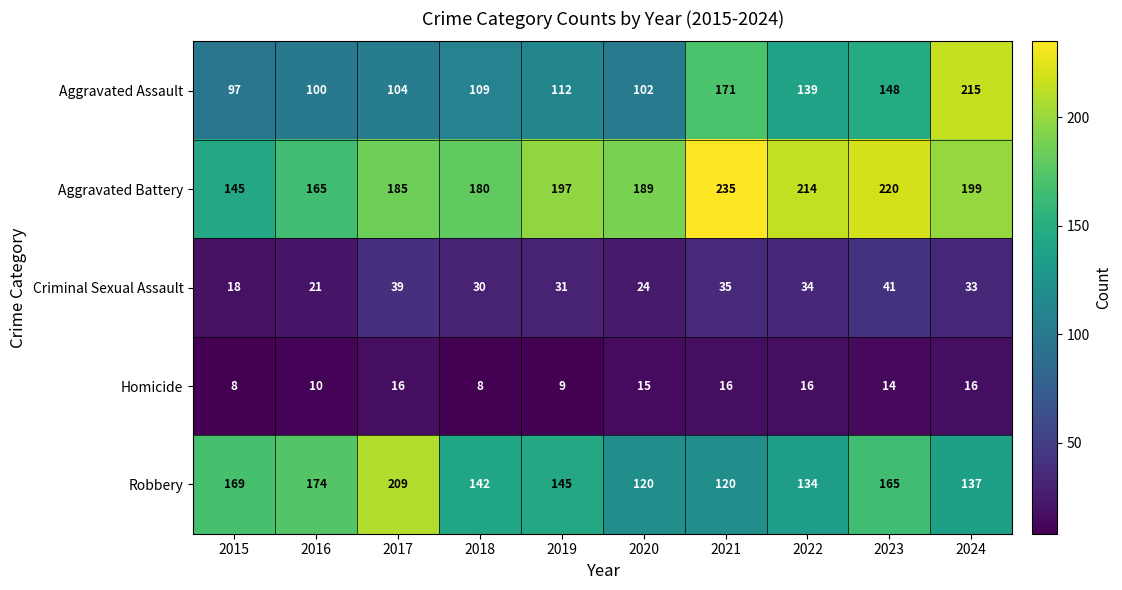

What is the average value of the Aggravated Assault series?

130